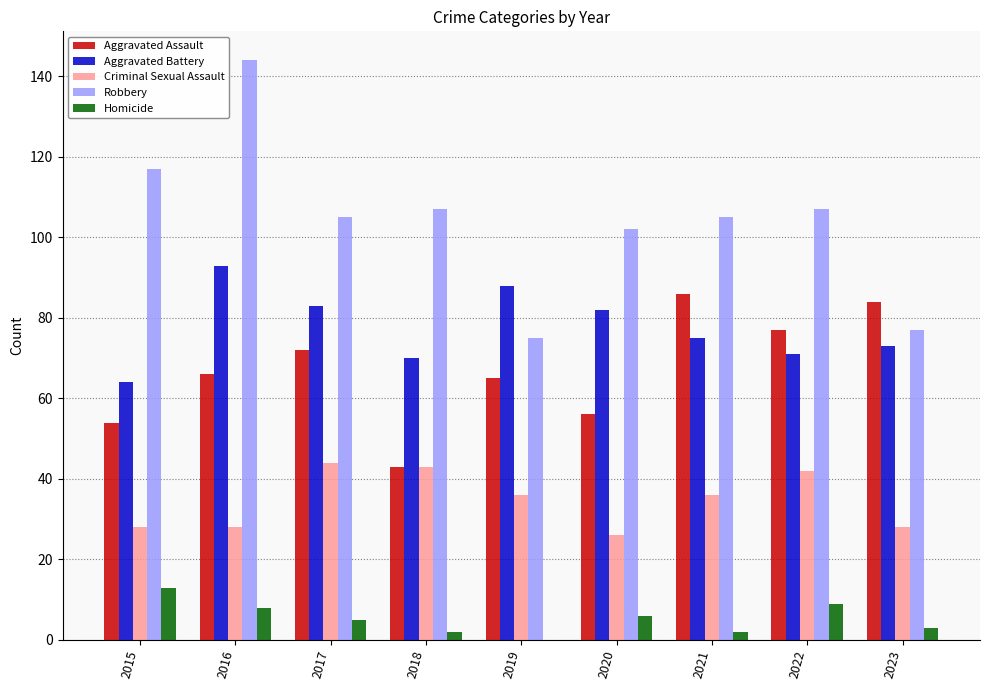

Count the number of categories in the chart.

9